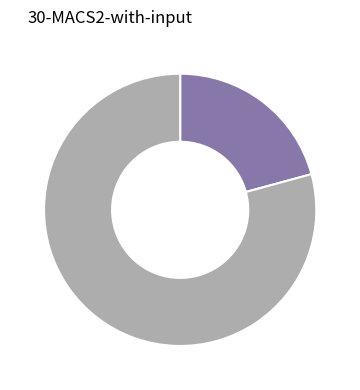

Is there any slice that represents more than half of the pie?

Yes